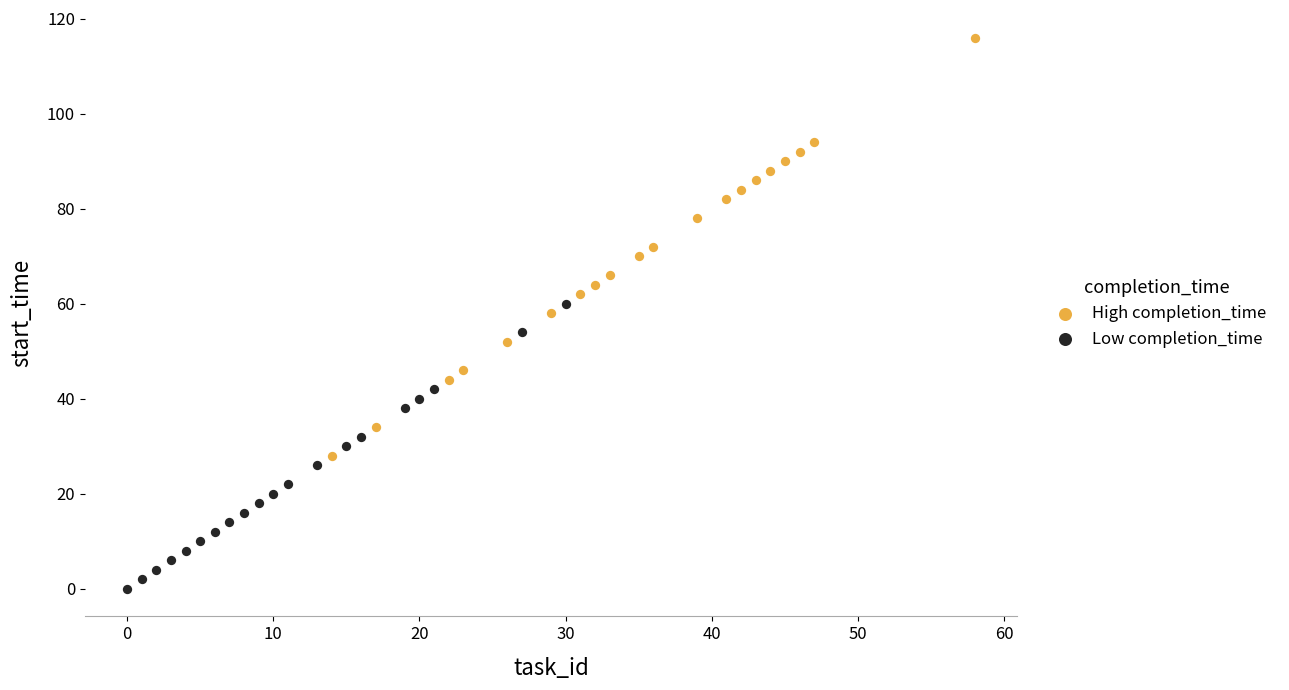

Which series reaches the minimum Y coordinate?

Low completion_time